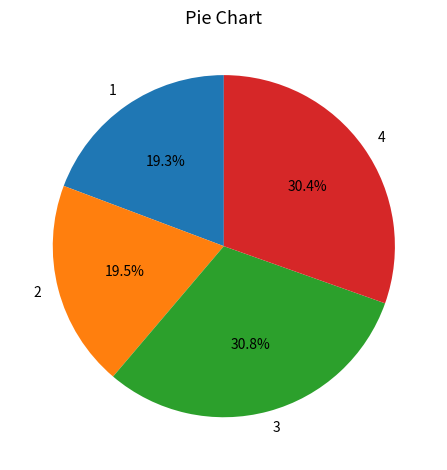

Does 1 represent more than half of the total?

No